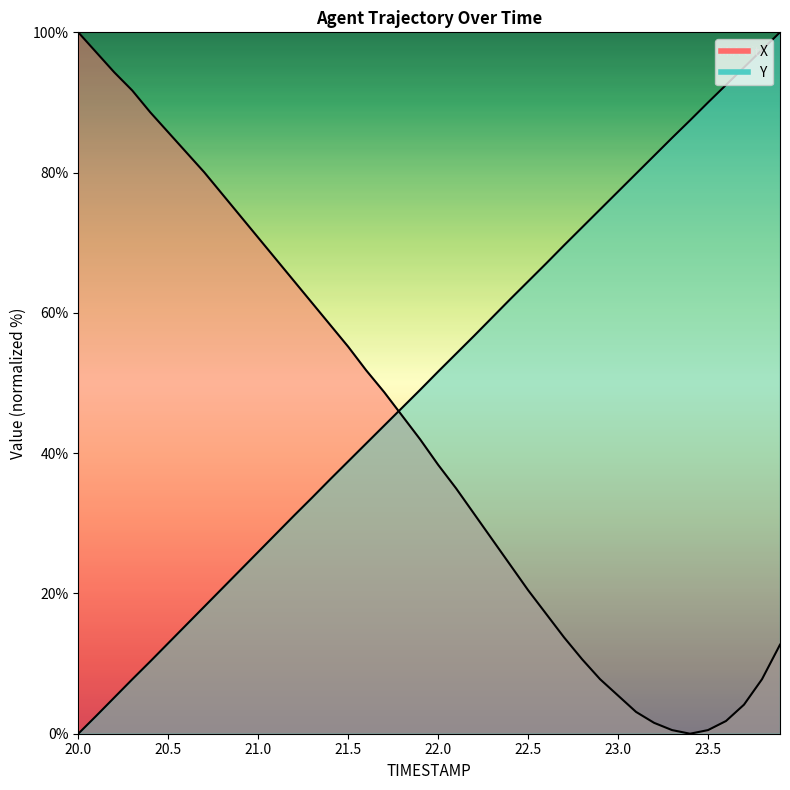

How many categories are shown in the chart?

40